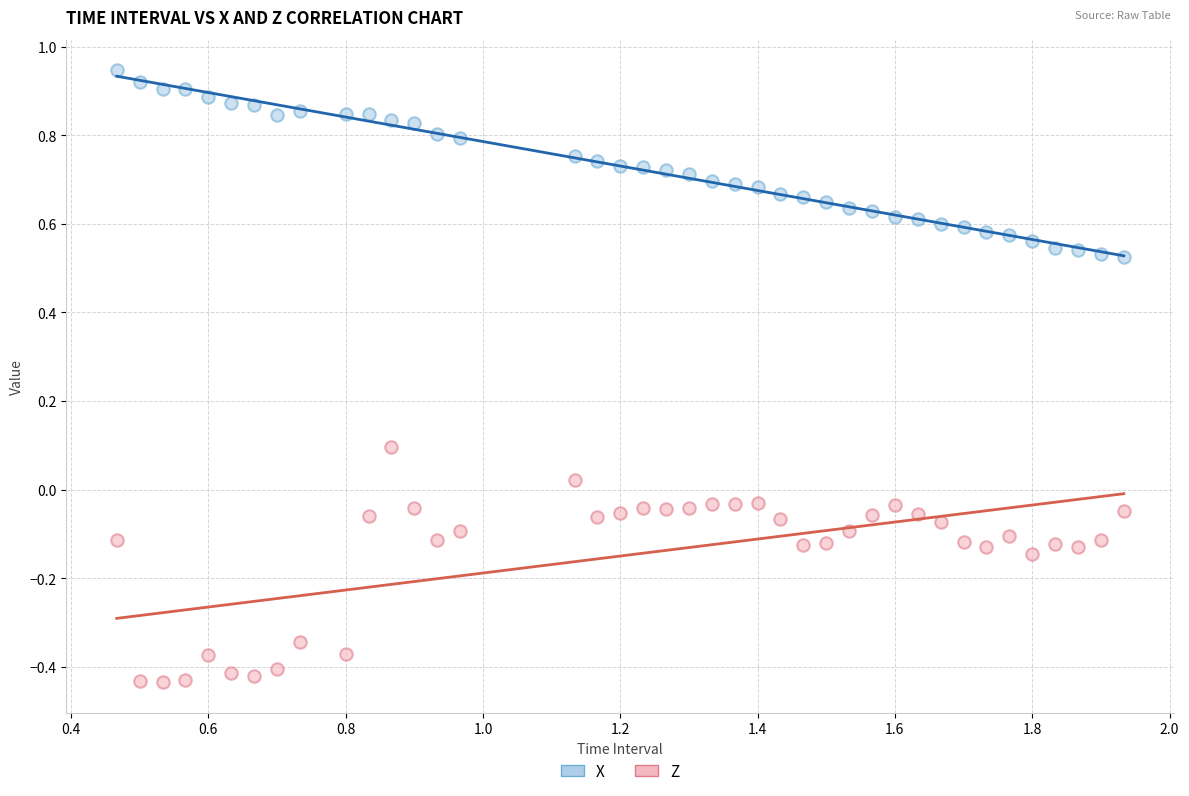

Which series has the widest spread of Y values?

Z